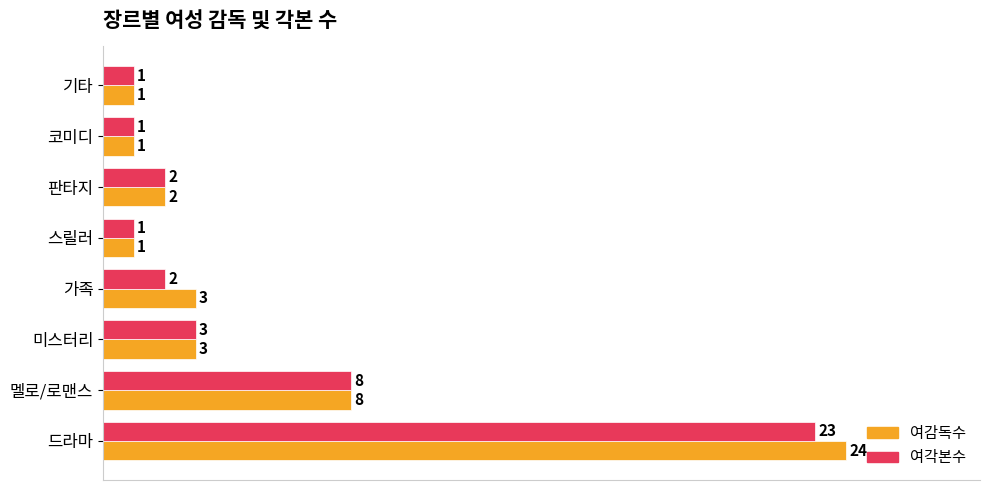

Which series has the largest total across all categories?

여감독수